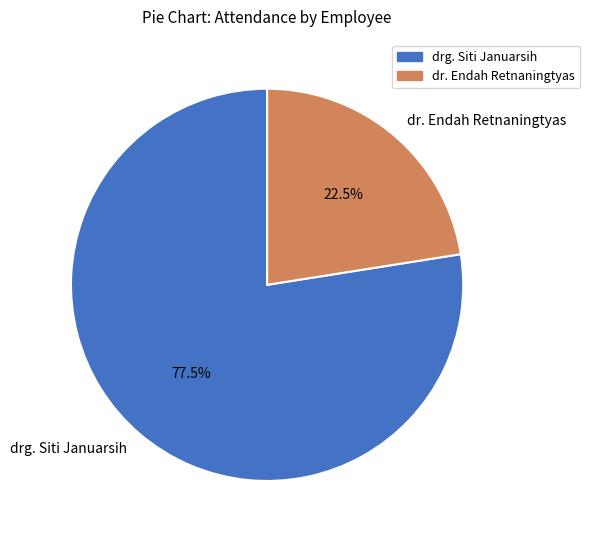

Is drg. Siti Januarsih the majority of the pie?

Yes